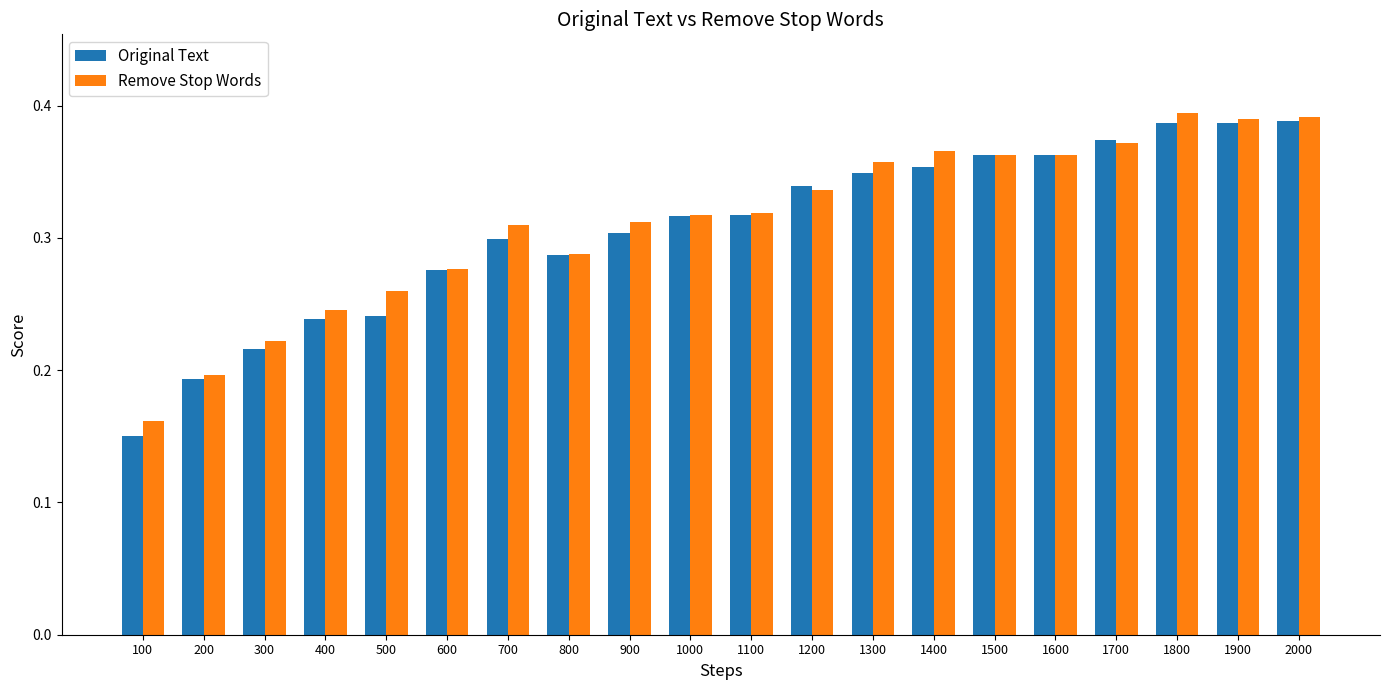

What is the total value across all series at 400?

0.5